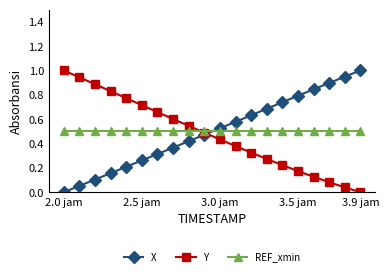

True or false: REF_xmin and X cross at least once.

True